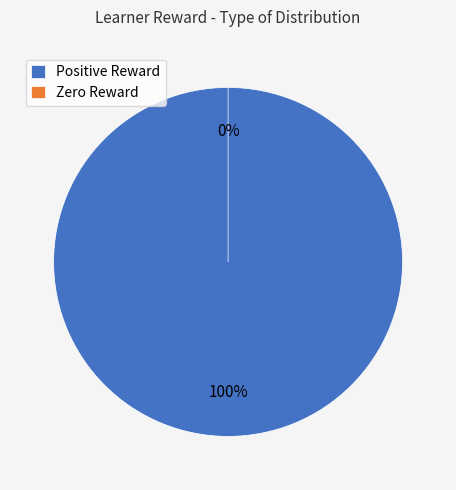

Is Row 4 the majority of the pie?

No